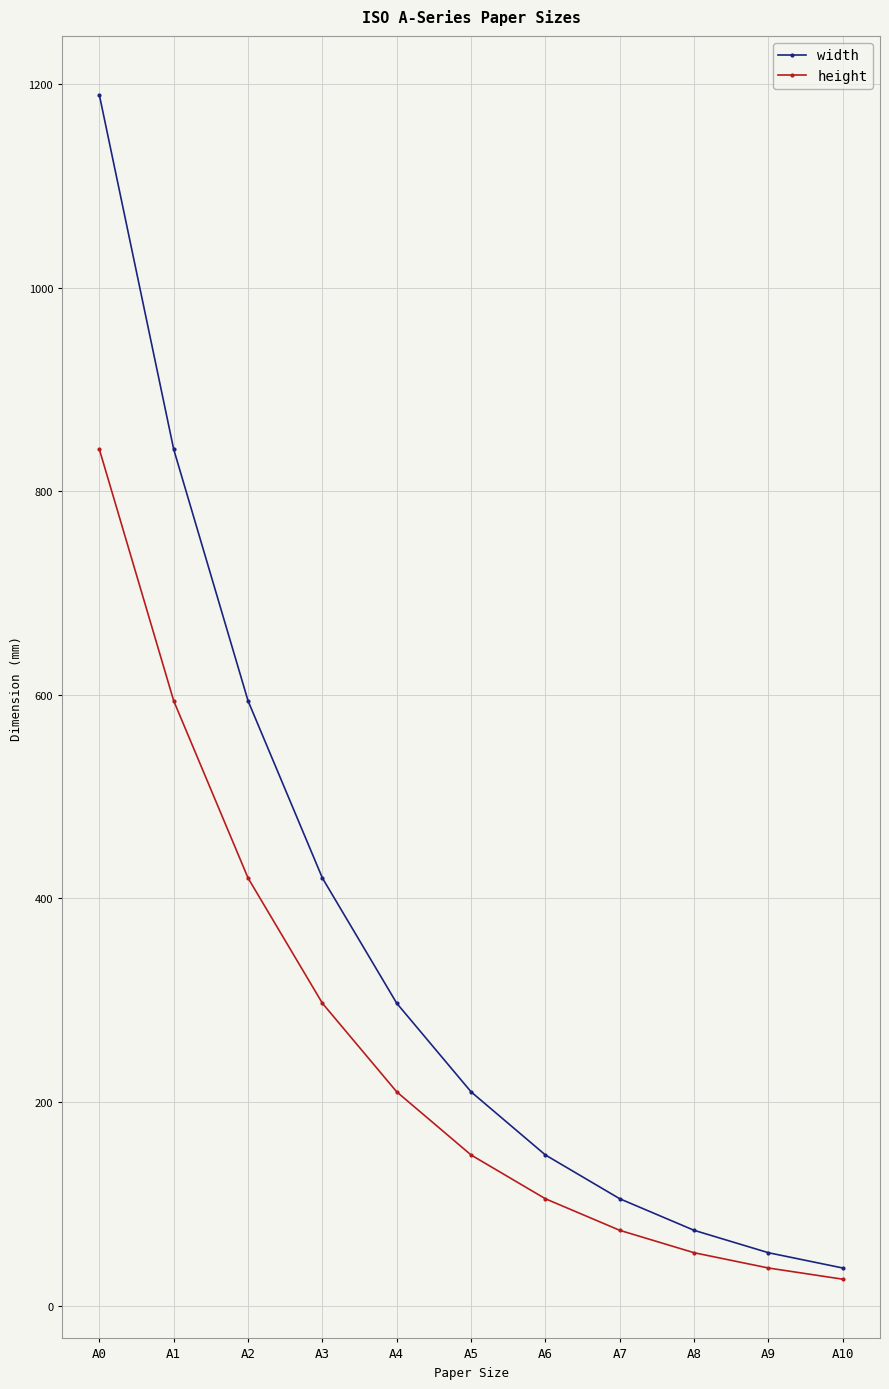

How many categories are shown in the chart?

11